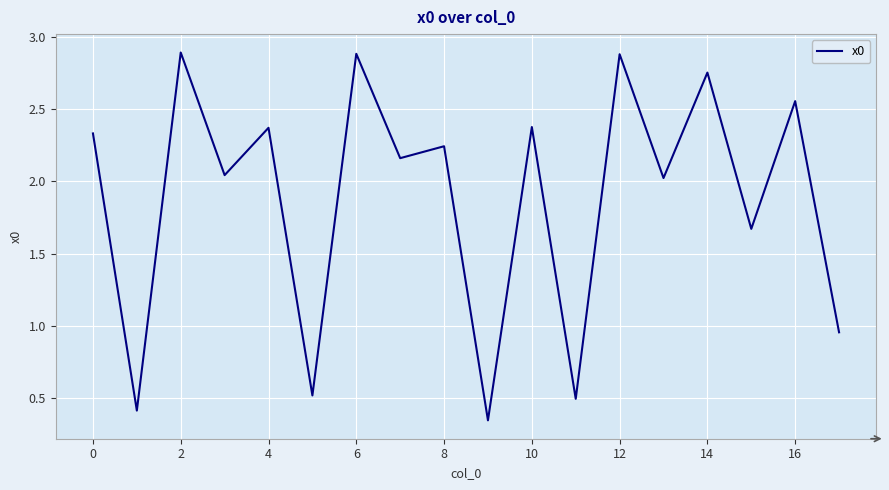

What is the maximum value shown in the chart?

2.9